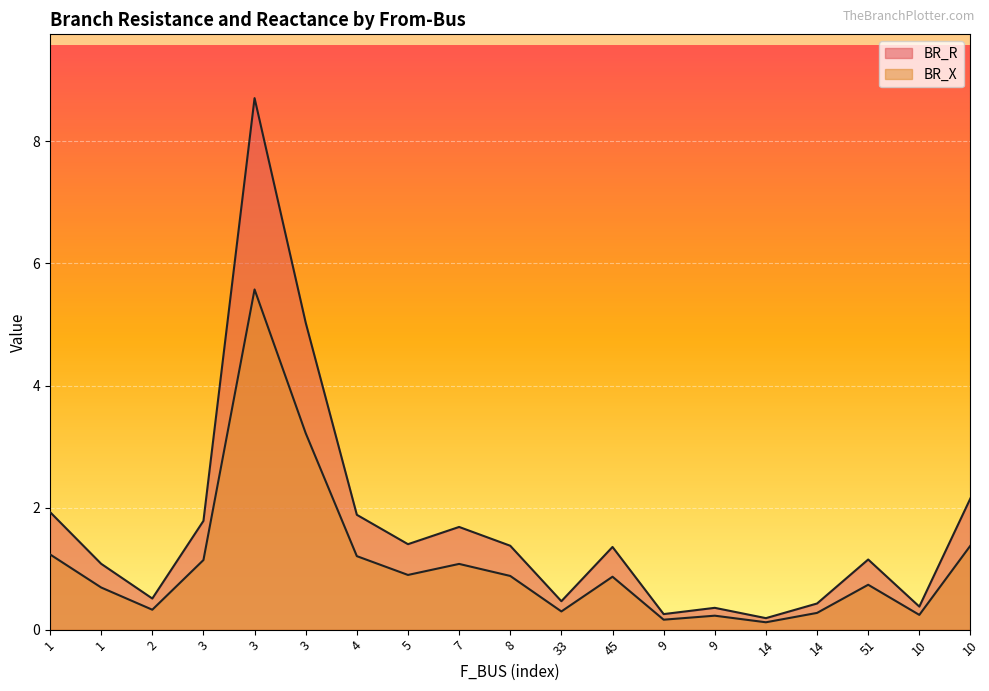

How many distinct data groups are displayed?

2